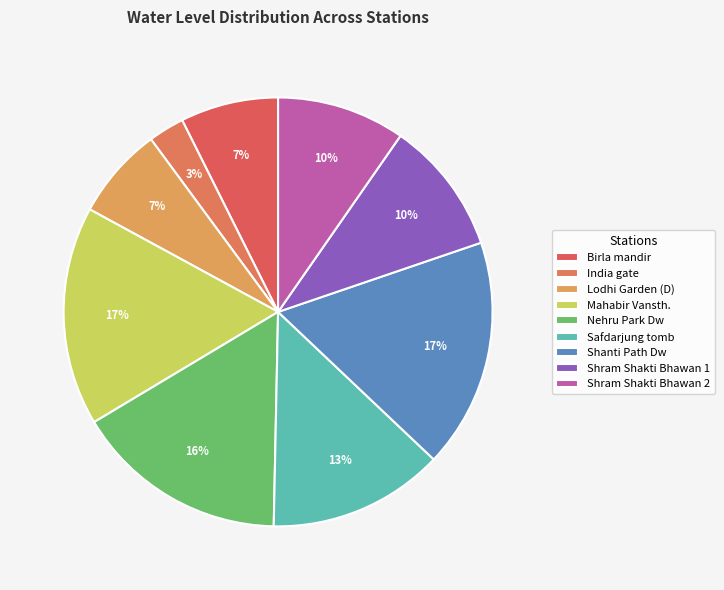

Is there a majority slice in this chart?

No